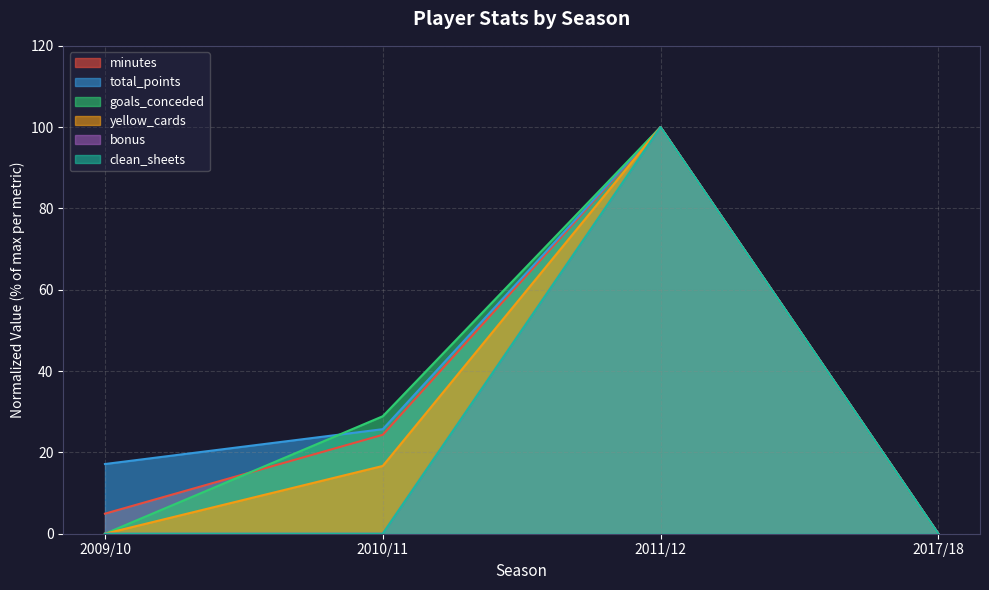

At which label does yellow_cards first exceed 16?

2010/11